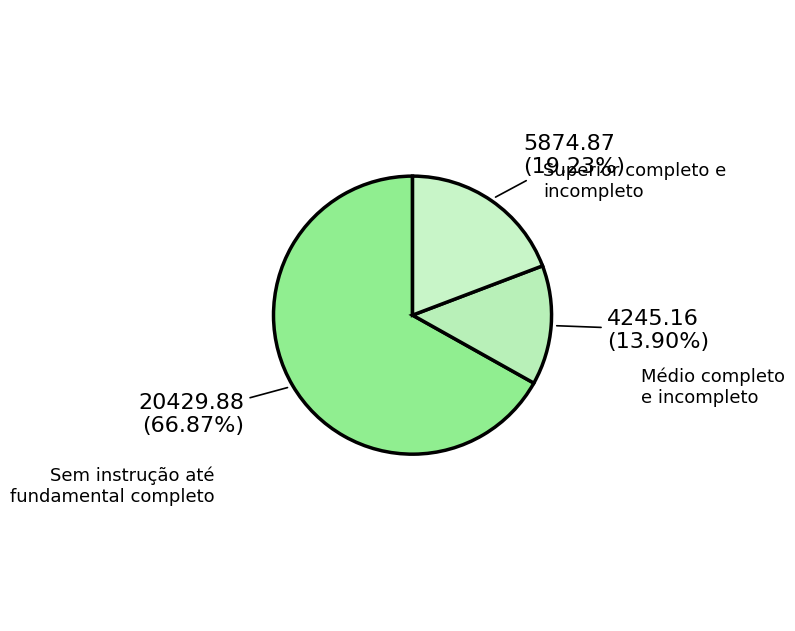

True or false: Superior completo e incompleto accounts for 19% of the total.

True